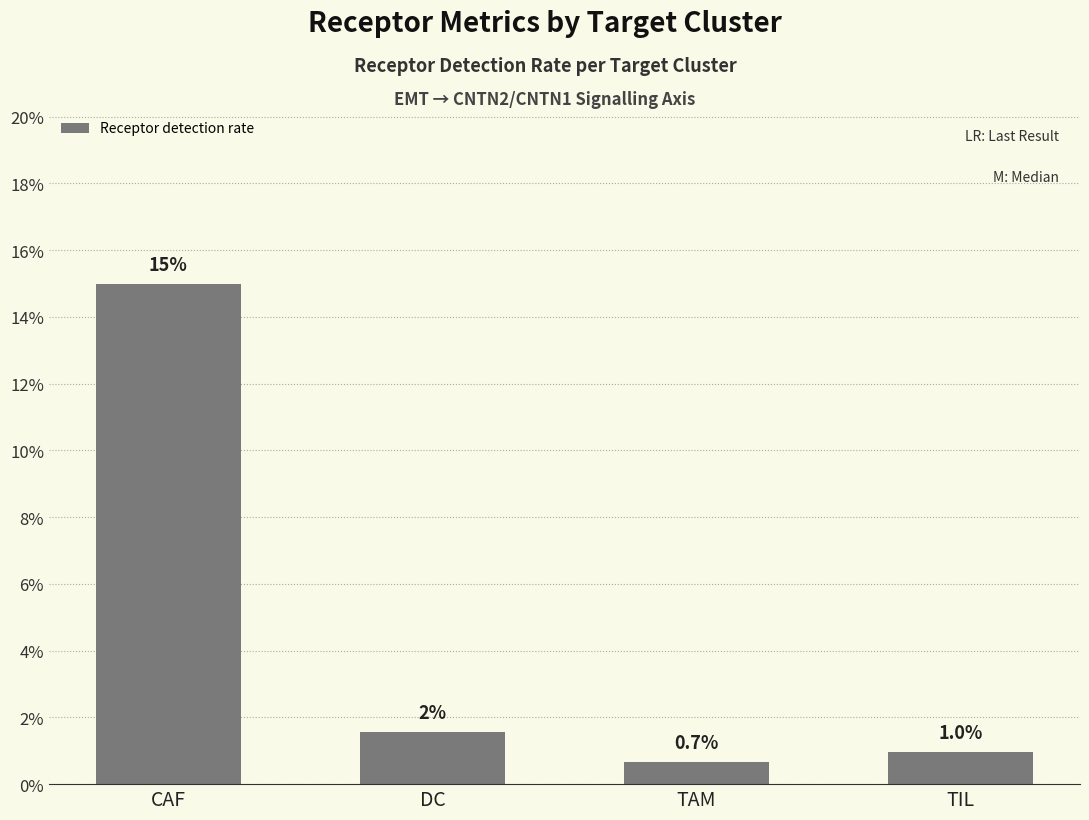

What is the sum of all values?

0.2